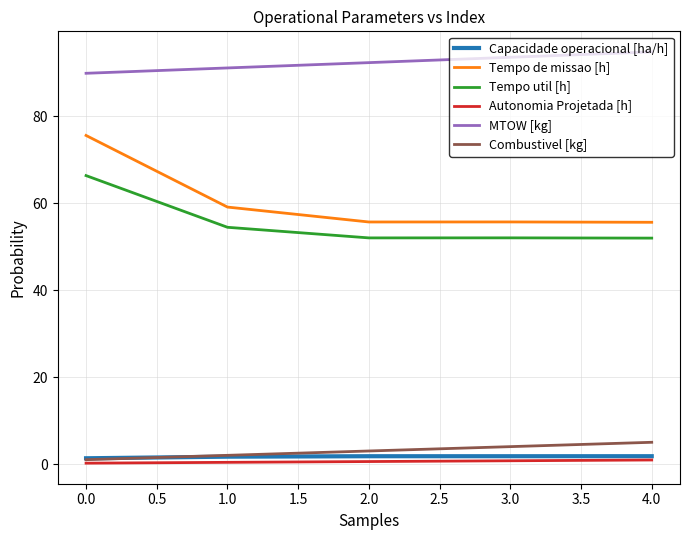

Between 0.0 and 3.0, which series saw the biggest shift?

Tempo de missao [h]